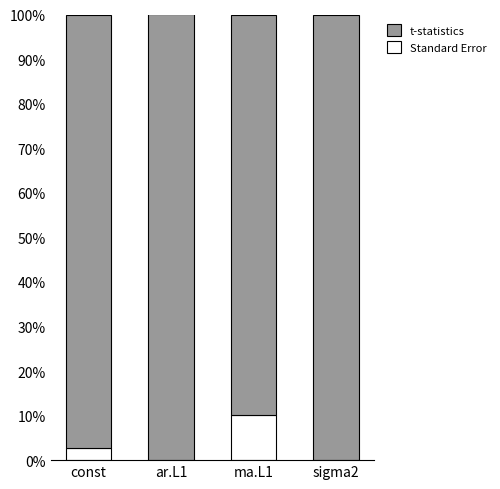

What is the maximum value for Standard Error?

10.2